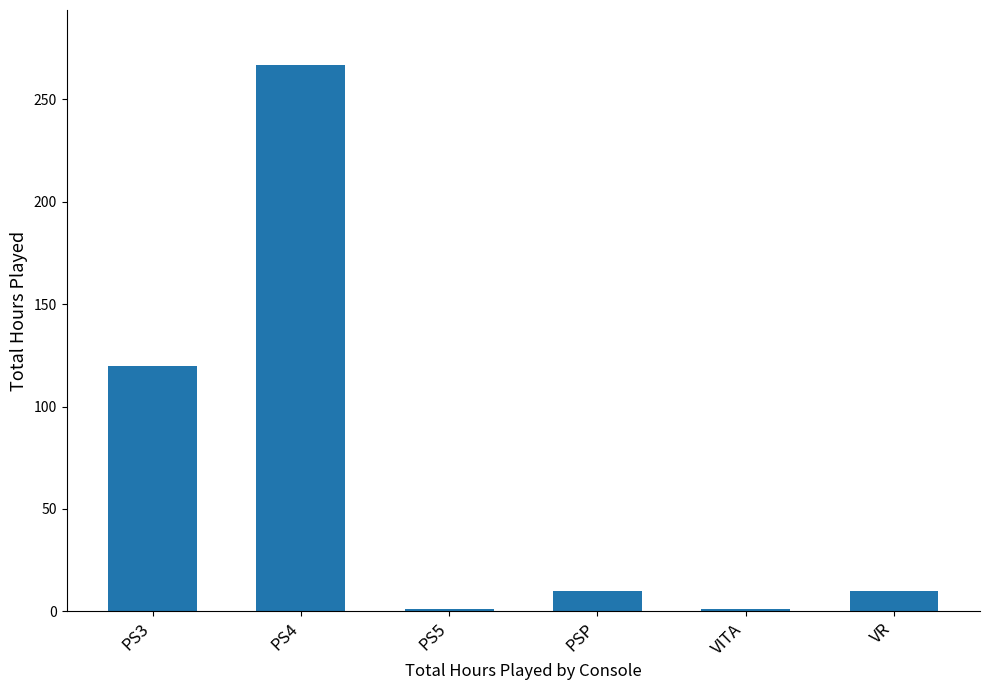

Is it true that the value at PS3 is 184?

False